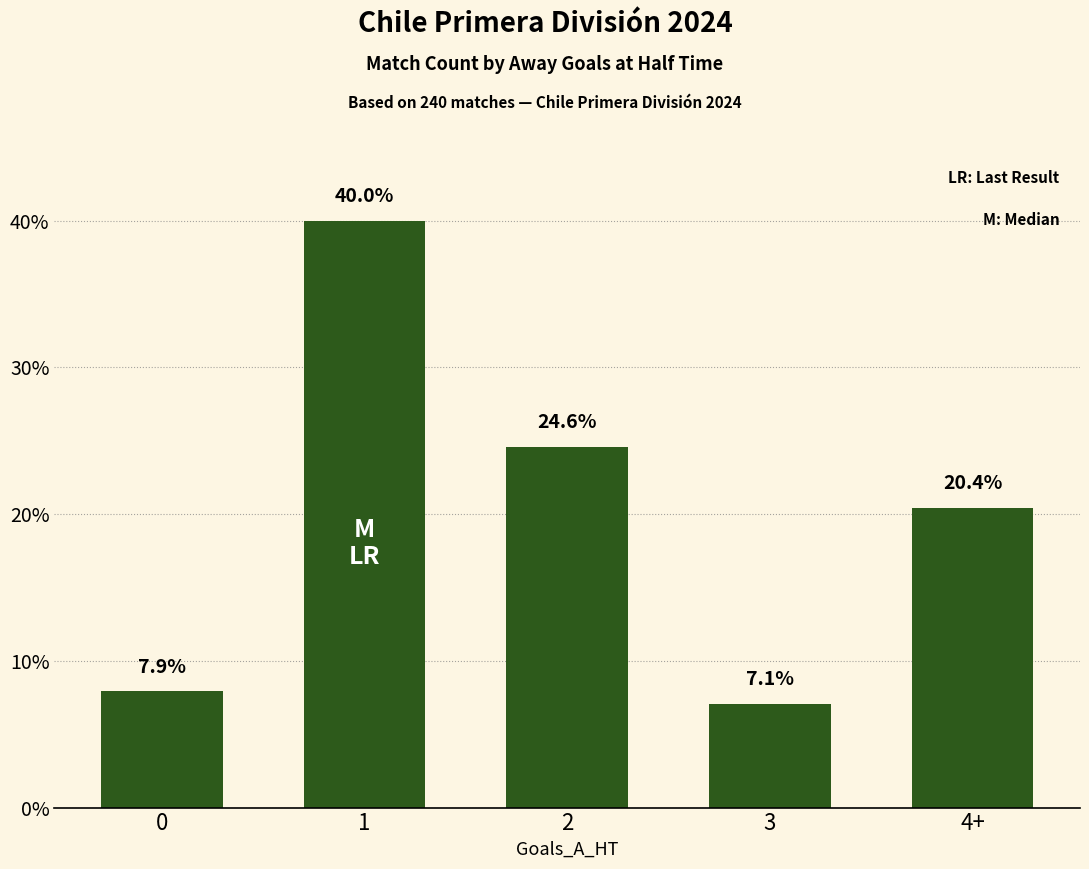

What is the label of the 2nd bar from the left?

1